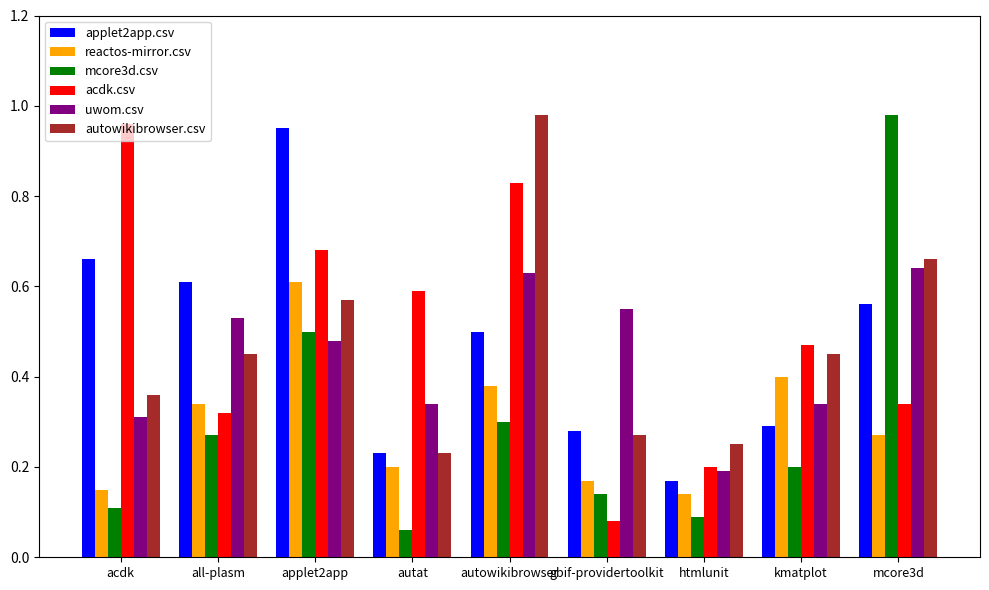

At how many categories does at least one series exceed 0?

9